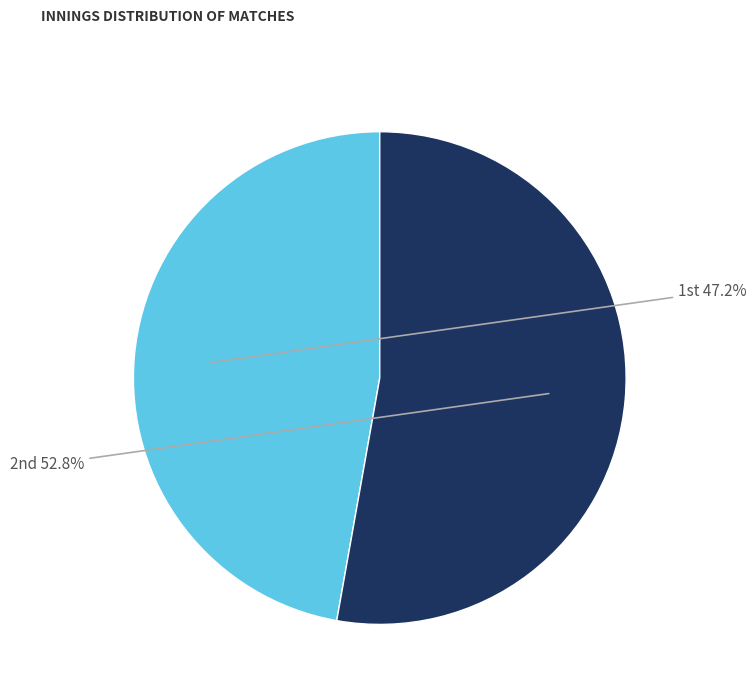

Is there a majority slice in this chart?

Yes